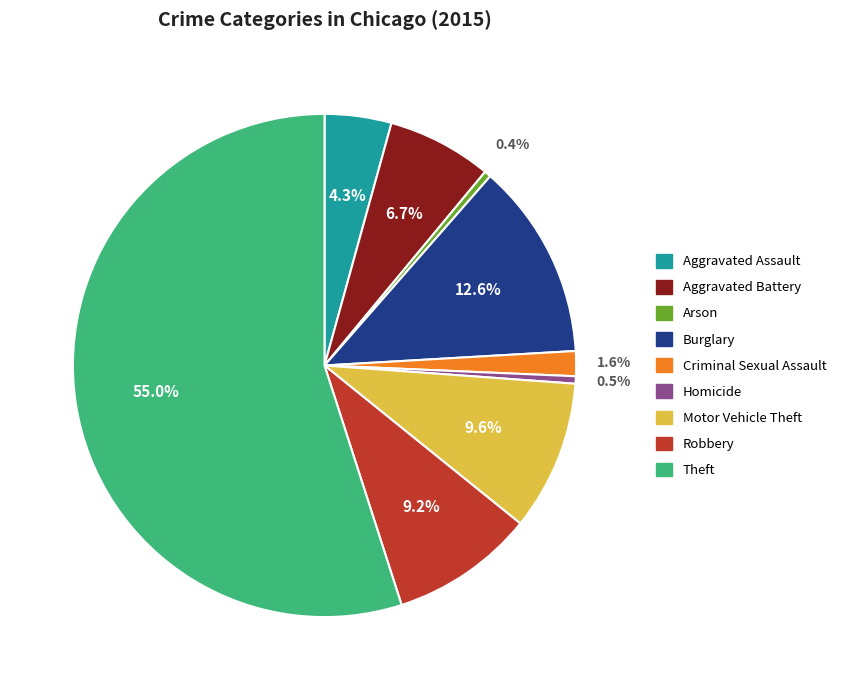

Count the number of slices in the pie.

9